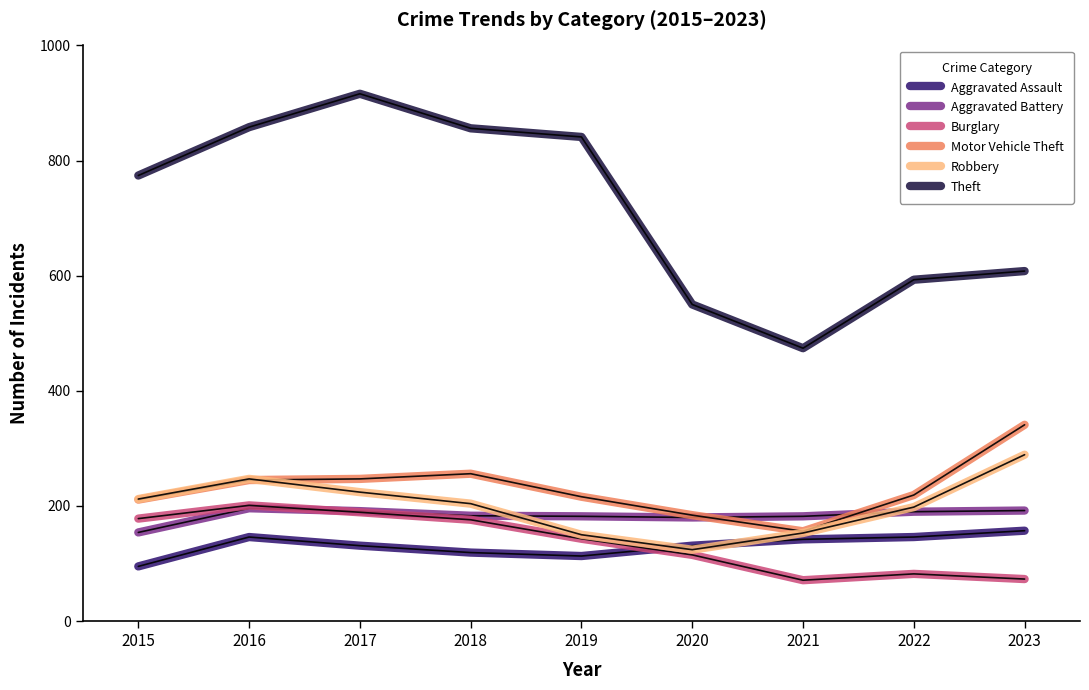

What is the total value across all series at 2020?

1284